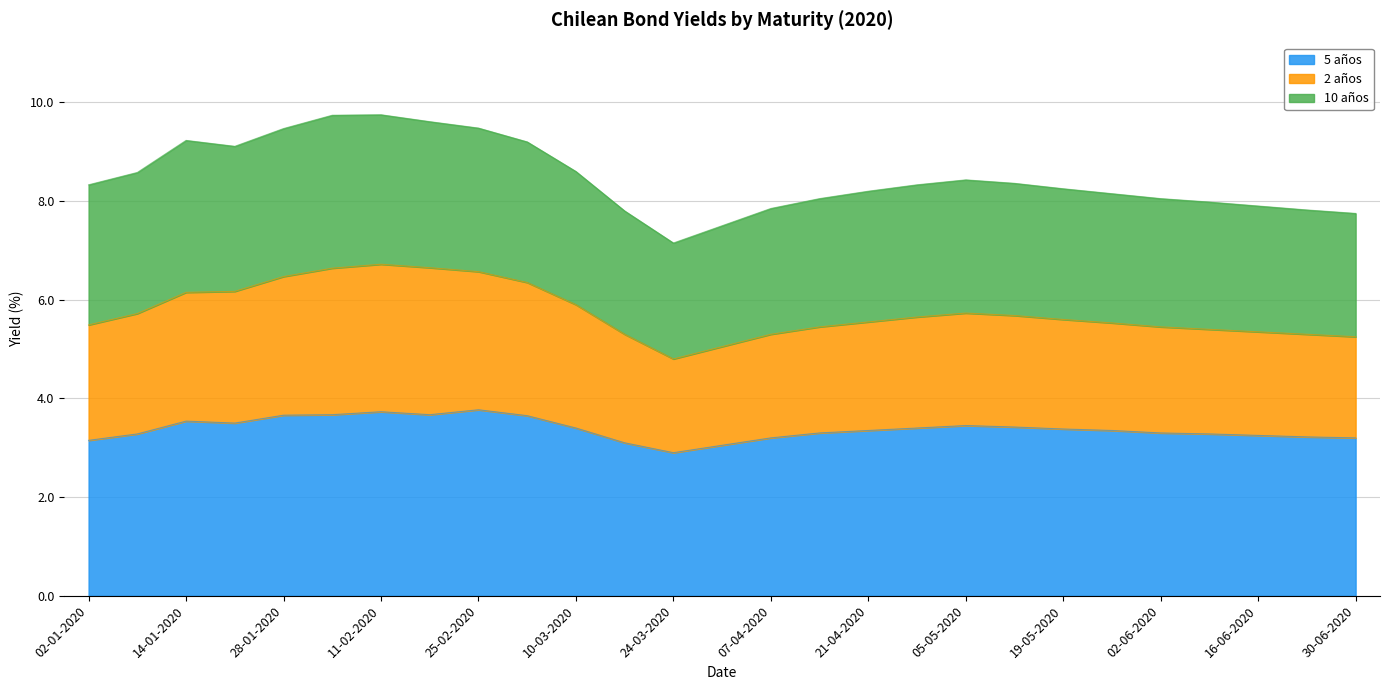

Which series has the widest spread of values?

2 años